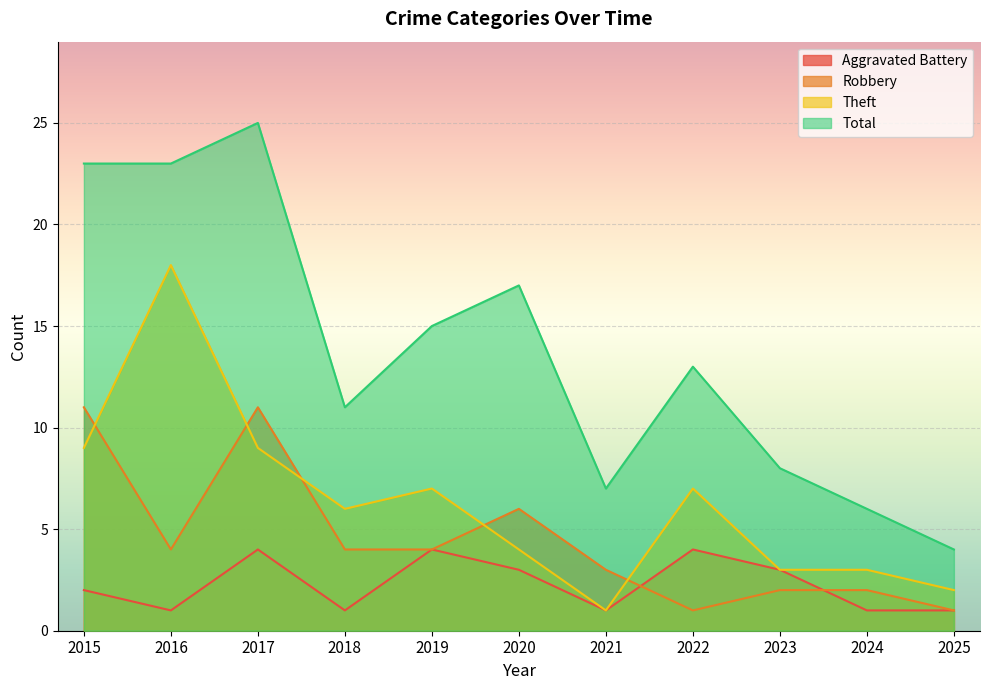

What is the difference between the maximum and minimum values in the Theft series?

17